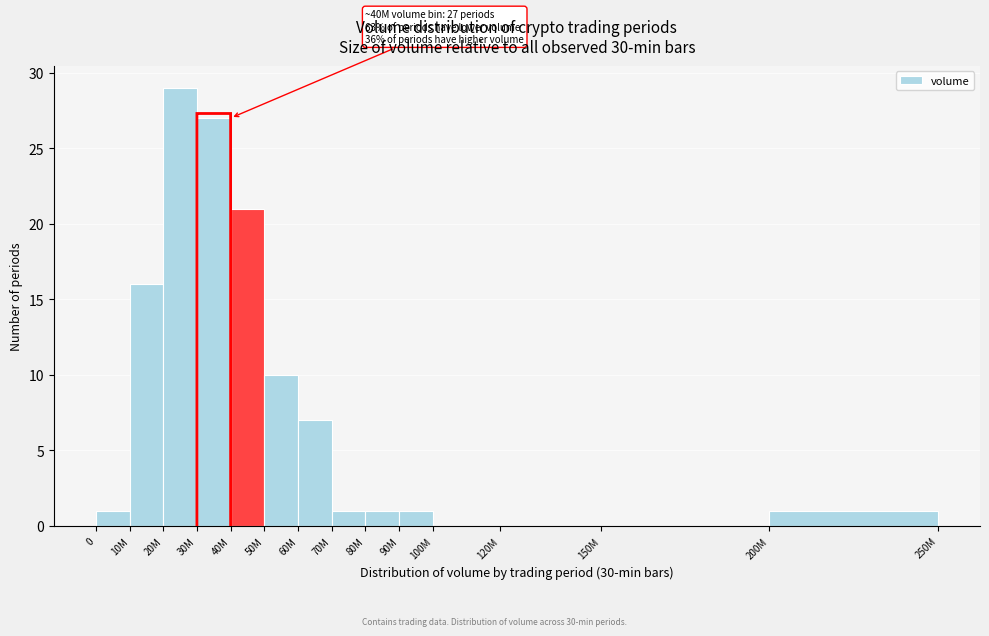

Reading left to right, extract all data points from this chart.

0=1	10M=16	20M=29	30M=27	40M=21	50M=10	60M=7	70M=1	80M=1	90M=1	100M=0	120M=0	150M=0	200M=1